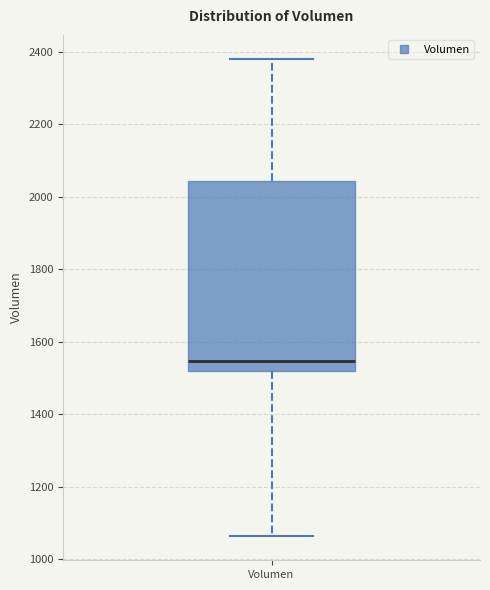

Where is the upper edge of the box for Volumen on the y-axis? The values are not printed on the chart, so give them approximately, as read against the axis.

2040